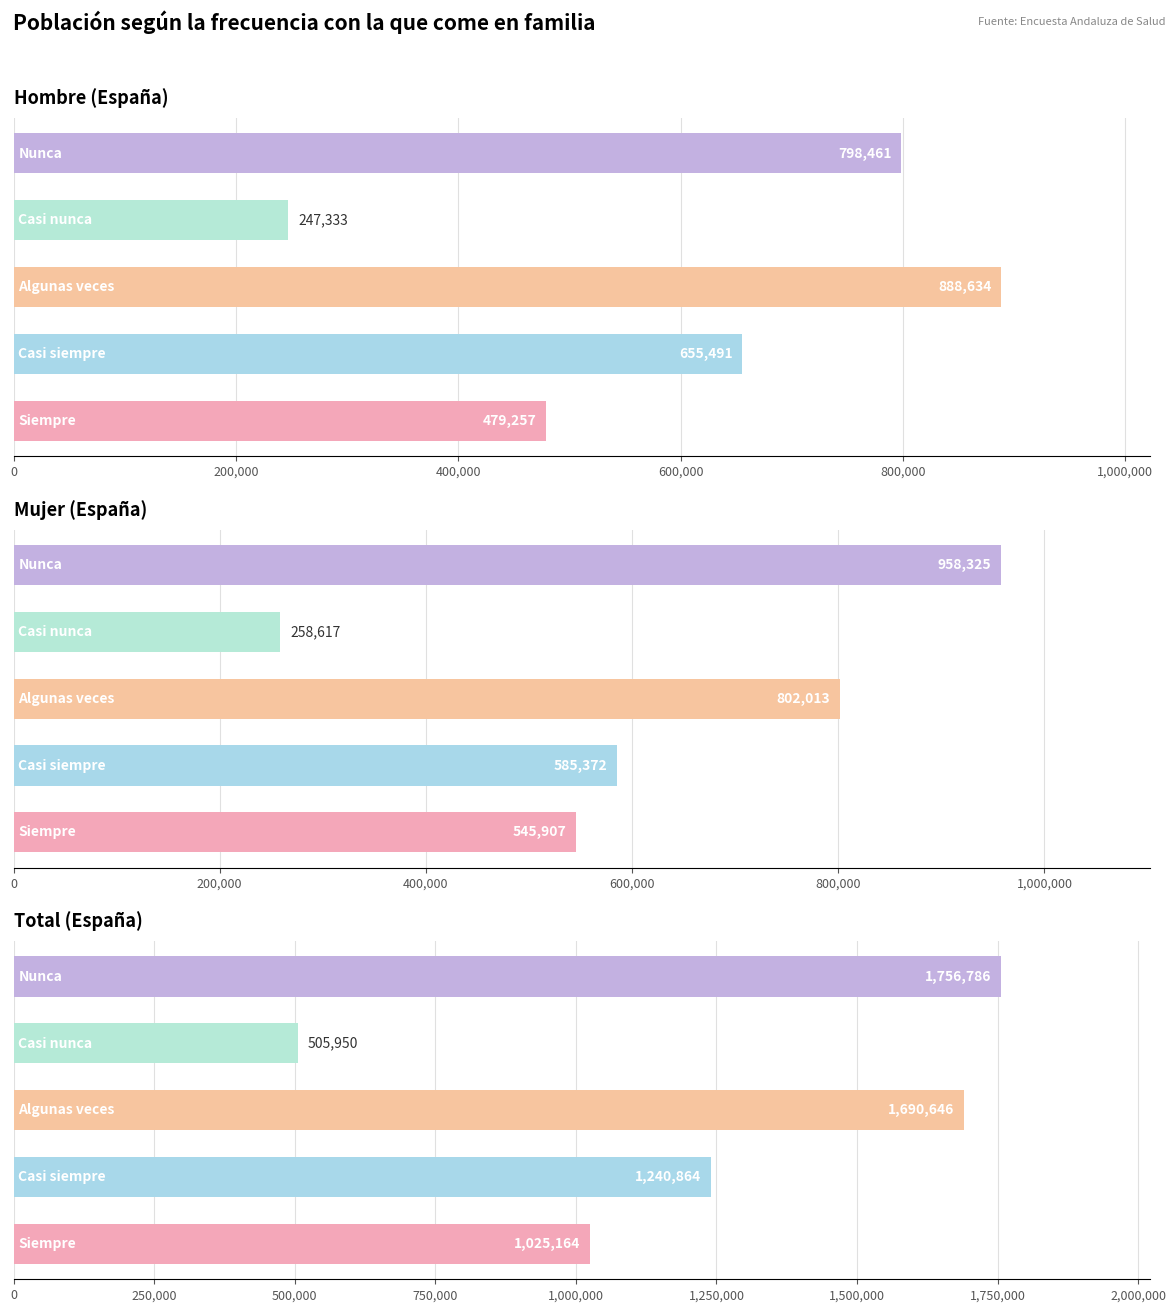

Reading right to left, transcribe all the data shown in this chart.

Hombre: Nunca=798461	Casi nunca=247333	Algunas veces=888634	Casi siempre=655491	Siempre=479257
Mujer: Nunca=958325	Casi nunca=258617	Algunas veces=802013	Casi siempre=585372	Siempre=545907
Total: Nunca=1756786	Casi nunca=505950	Algunas veces=1690646	Casi siempre=1240864	Siempre=1025164